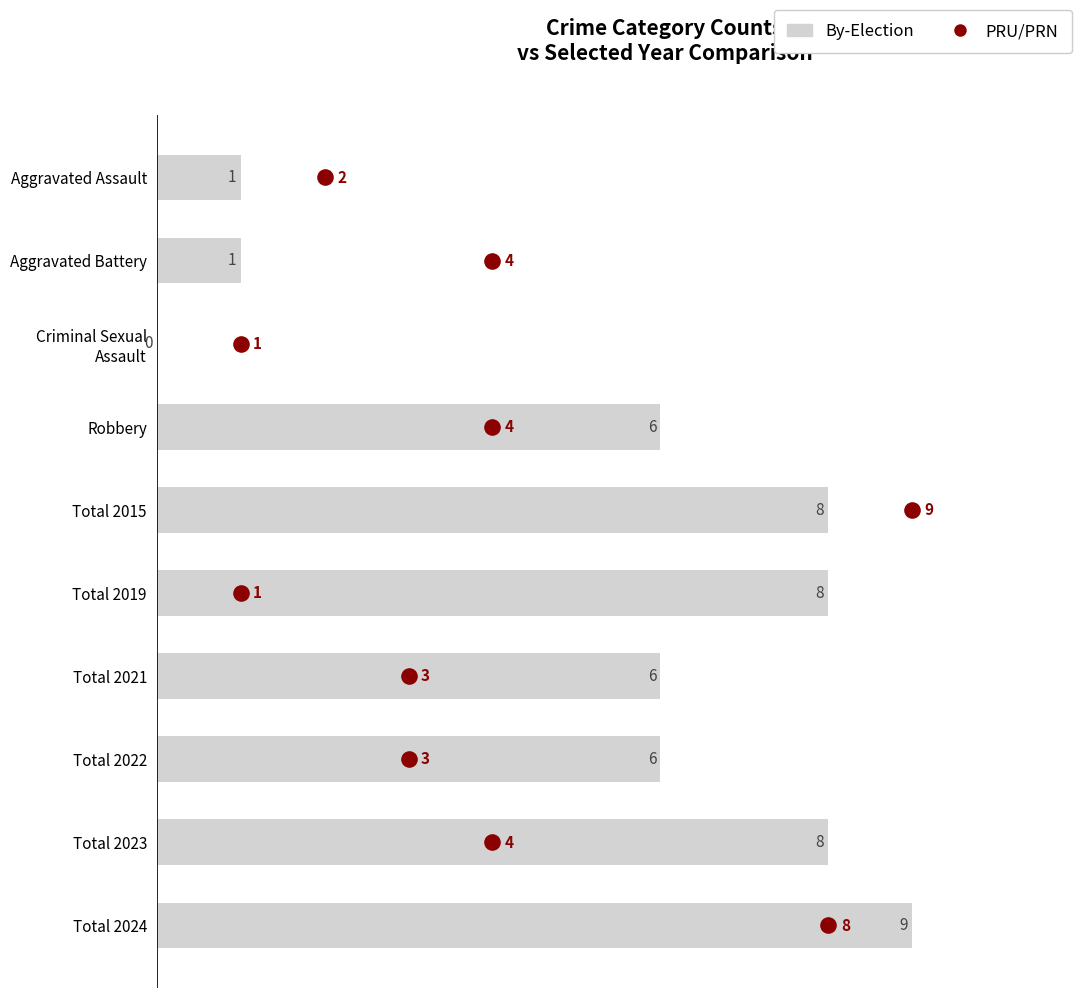

What are all the series names shown in the legend?

By-Election, PRU/PRN